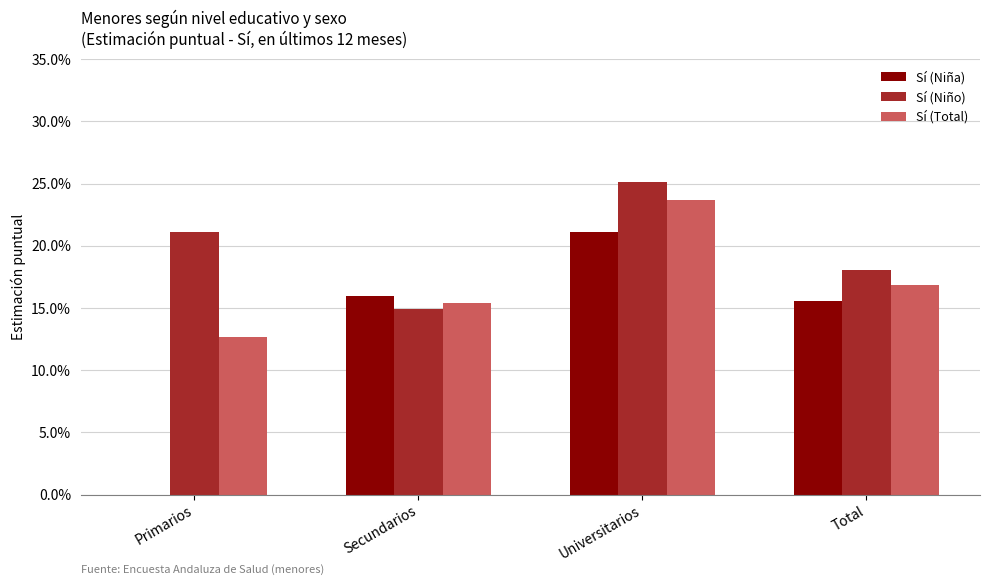

What is the sum of the Sí (Niña) values at Universitarios and Secundarios?

0.4